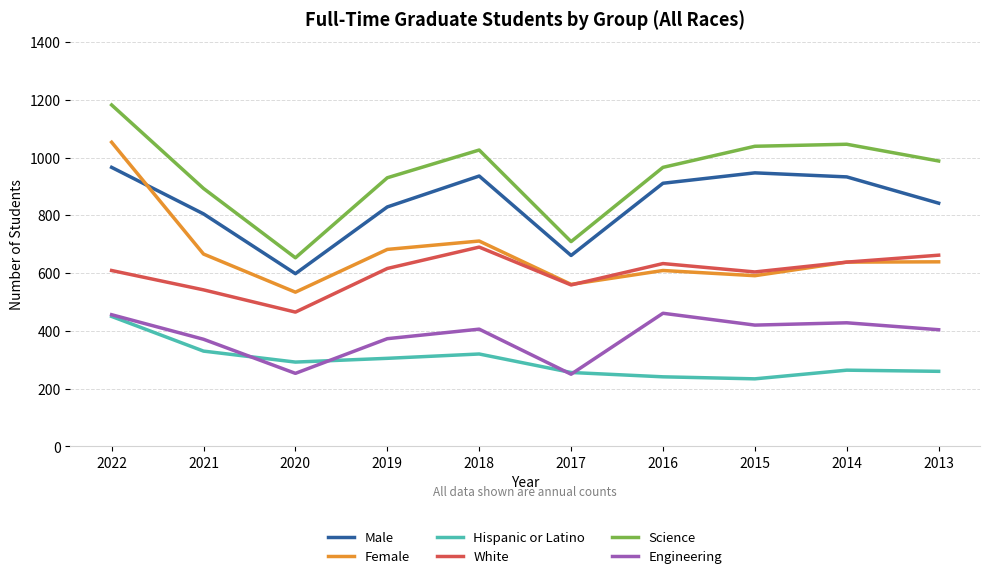

What is the highest value of the Engineering series?

461